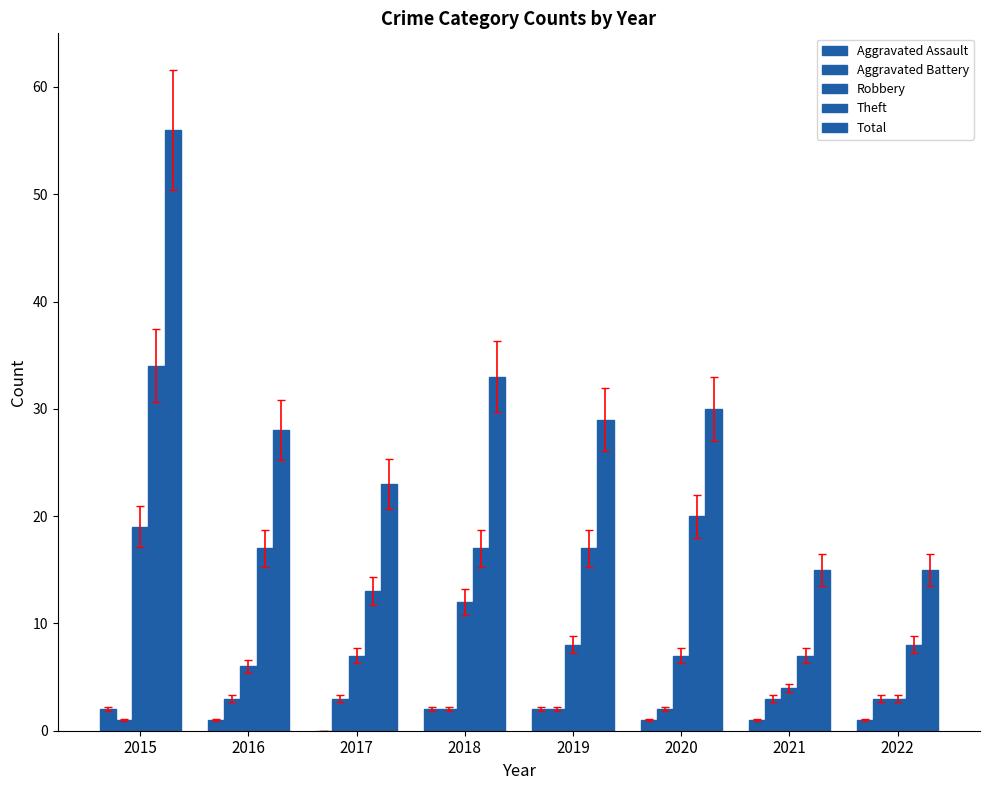

The Aggravated Assault series shows 0 at 2017. True or false?

True